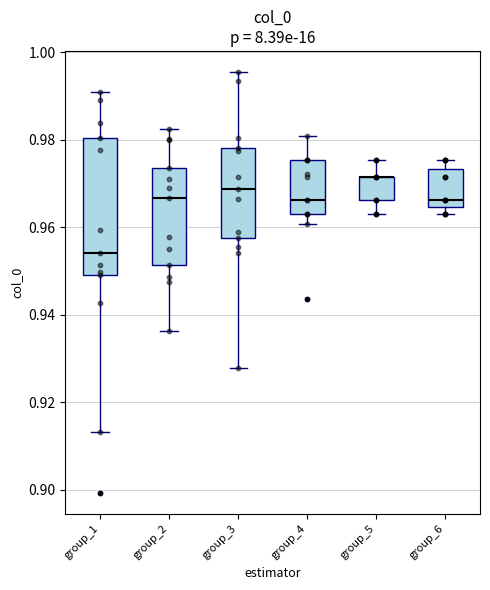

Where is the lower edge of the box for group_6 on the y-axis? The values are not printed on the chart, so give them approximately, as read against the axis.

0.964